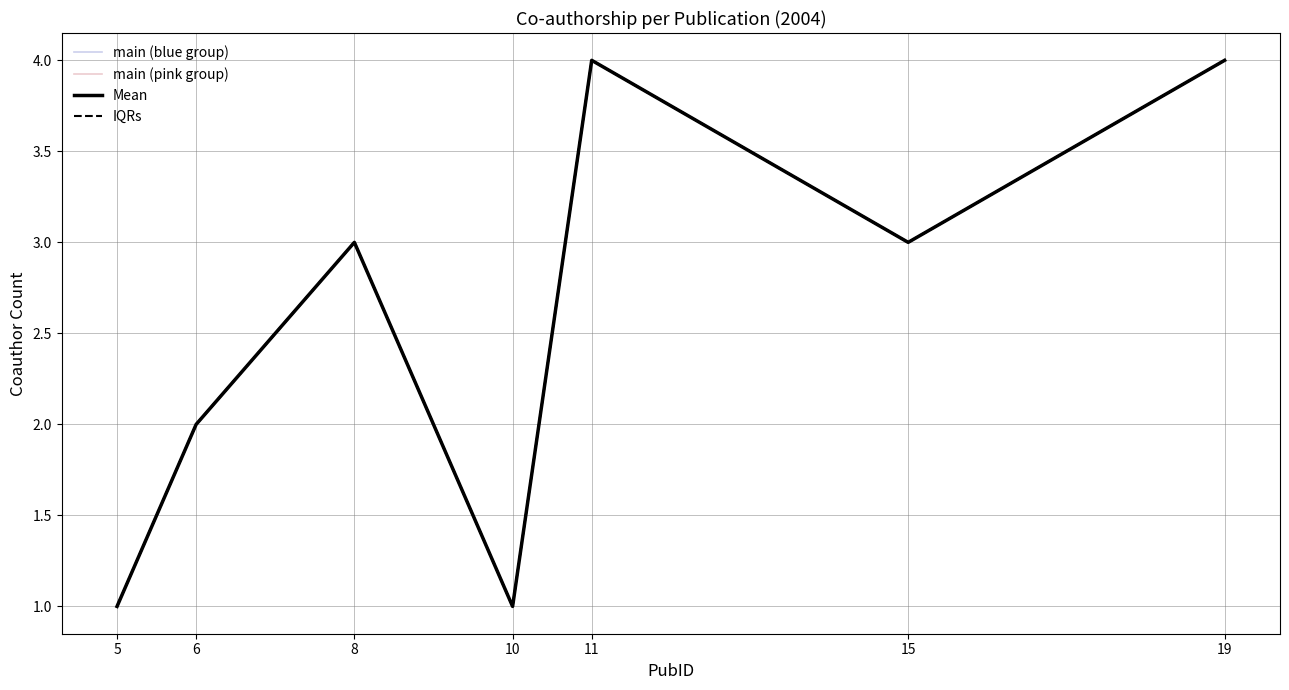

At which category does IQRs reach its first local peak?

8